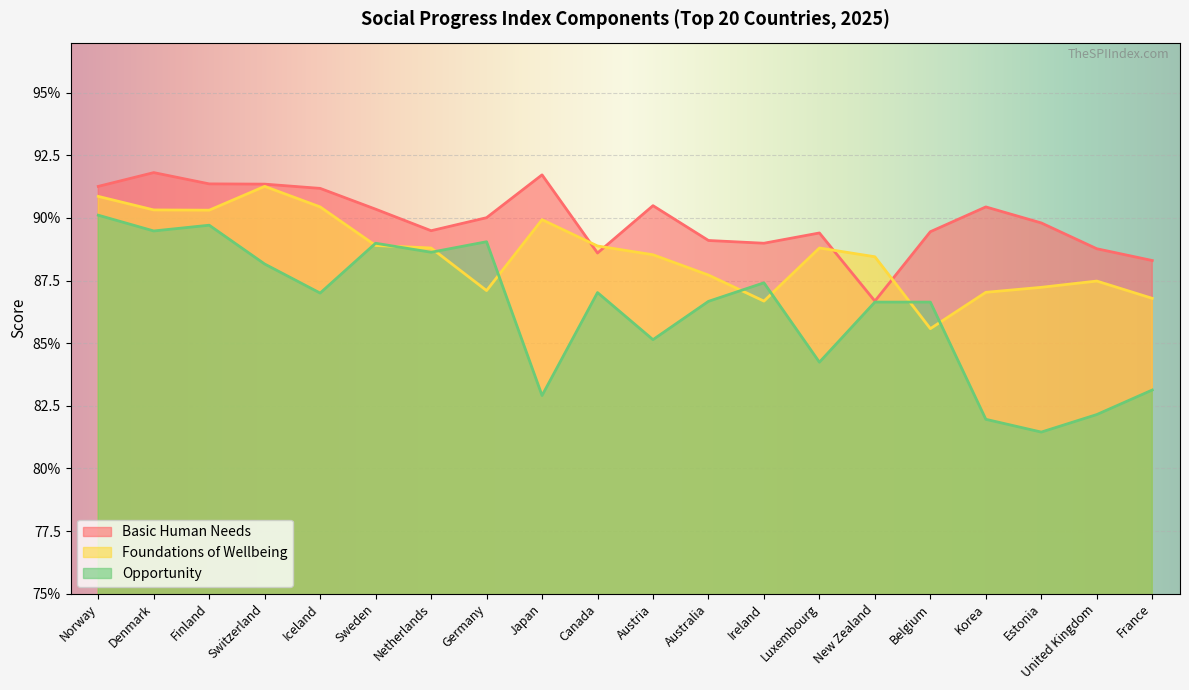

What is the difference between the maximum and minimum values in the Opportunity series?

8.7